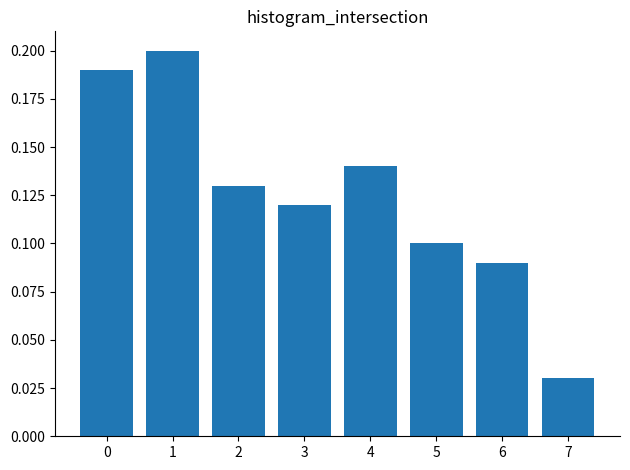

At which category does the chart reach its minimum across all series?

7